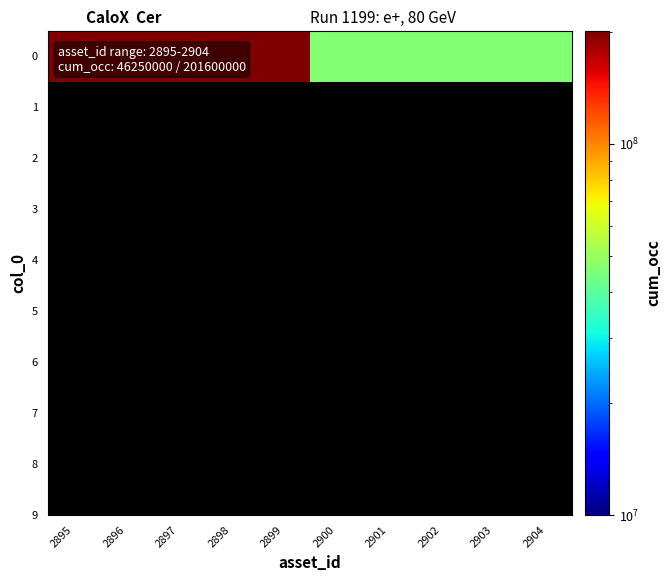

Reading left to right, extract all data points from this chart.

2895=201600000	2896=201600000	2897=201600000	2898=201600000	2899=201600000	2900=46250000	2901=46250000	2902=46250000	2903=46250000	2904=46250000